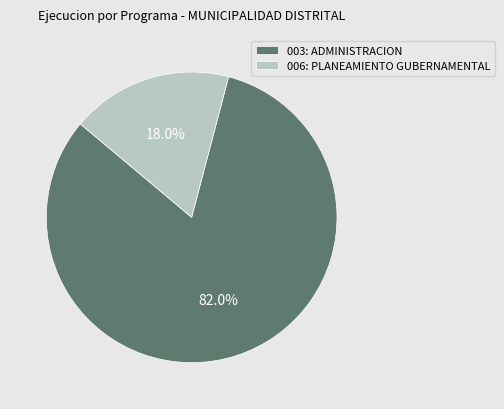

How many slices are in this pie chart?

2